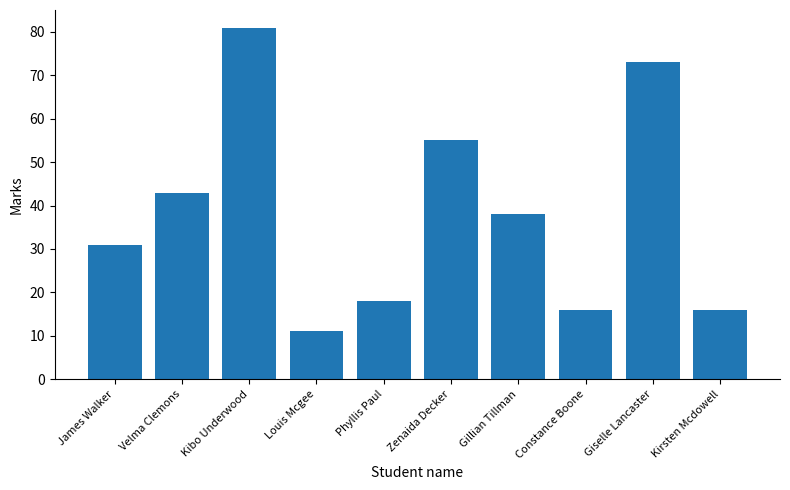

The chart shows a value of 38 at Gillian Tillman. True or false?

True